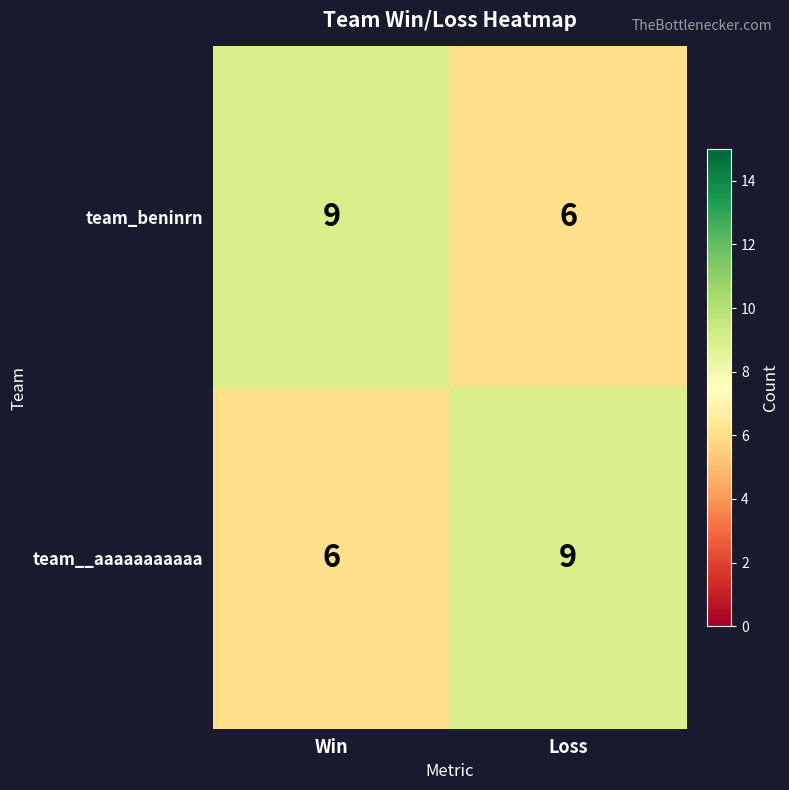

Is the value of team_beninrn at Win greater than the value of team__aaaaaaaaaaa at Win?

Yes